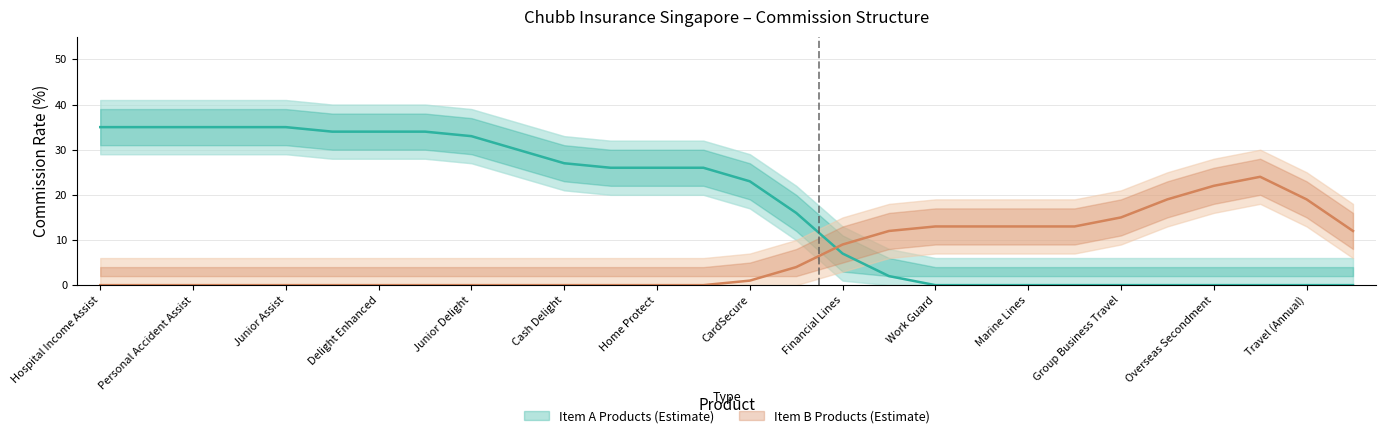

Does the chart display data point markers on the line(s)?

No